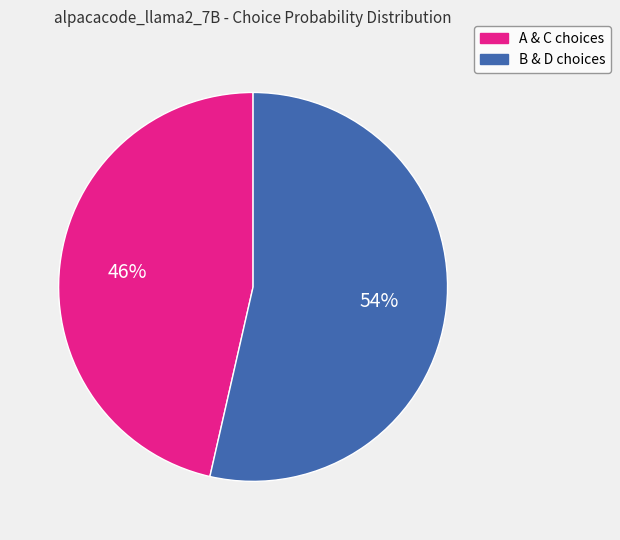

Which category has the biggest portion of the pie?

B & D choices